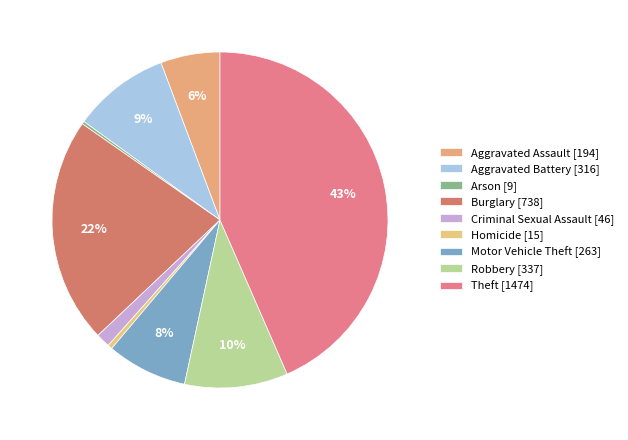

How many segments does this pie chart have?

9